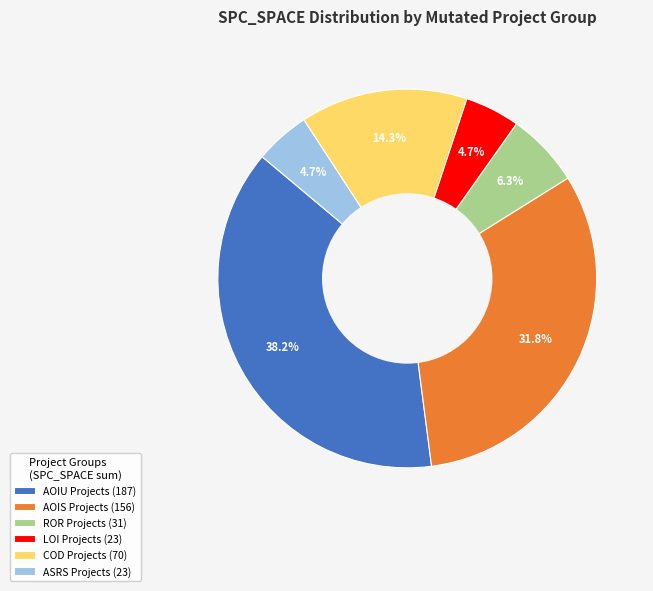

What is the largest slice in the pie chart?

AOIU Projects (187)